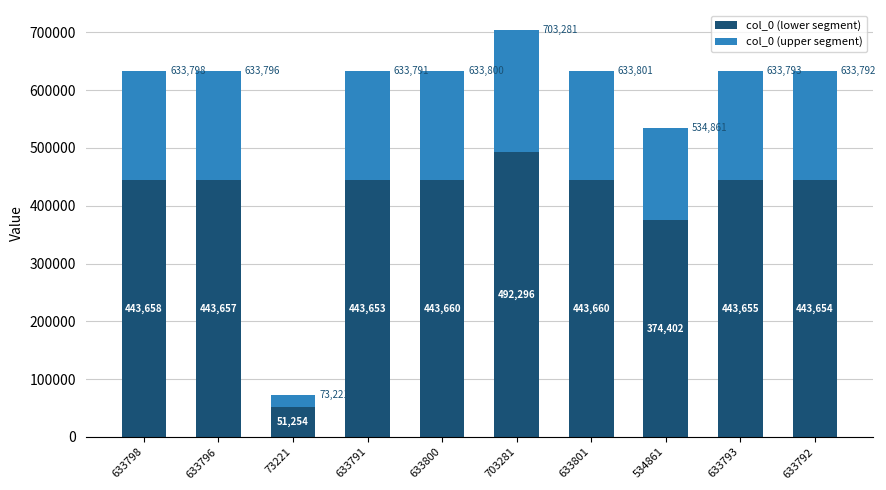

How many bars are there in total?

10